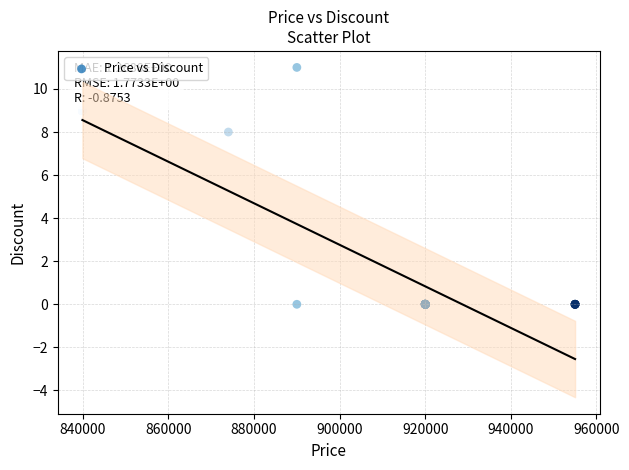

What Y value in the scatter plot is closest to 5?

8